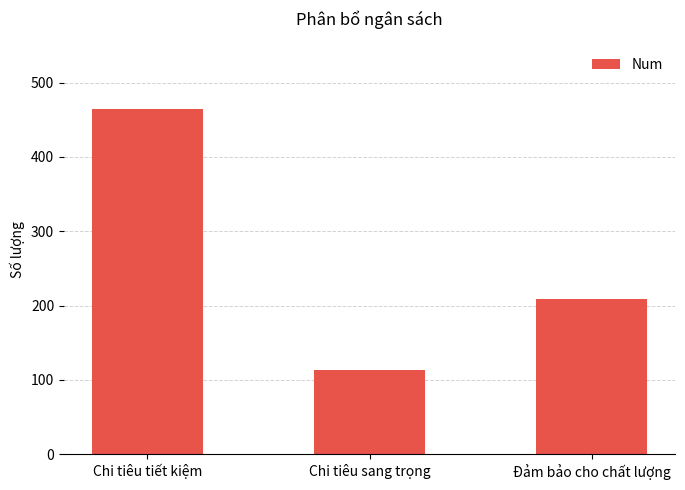

What is the value of the 1st bar from the left?

465